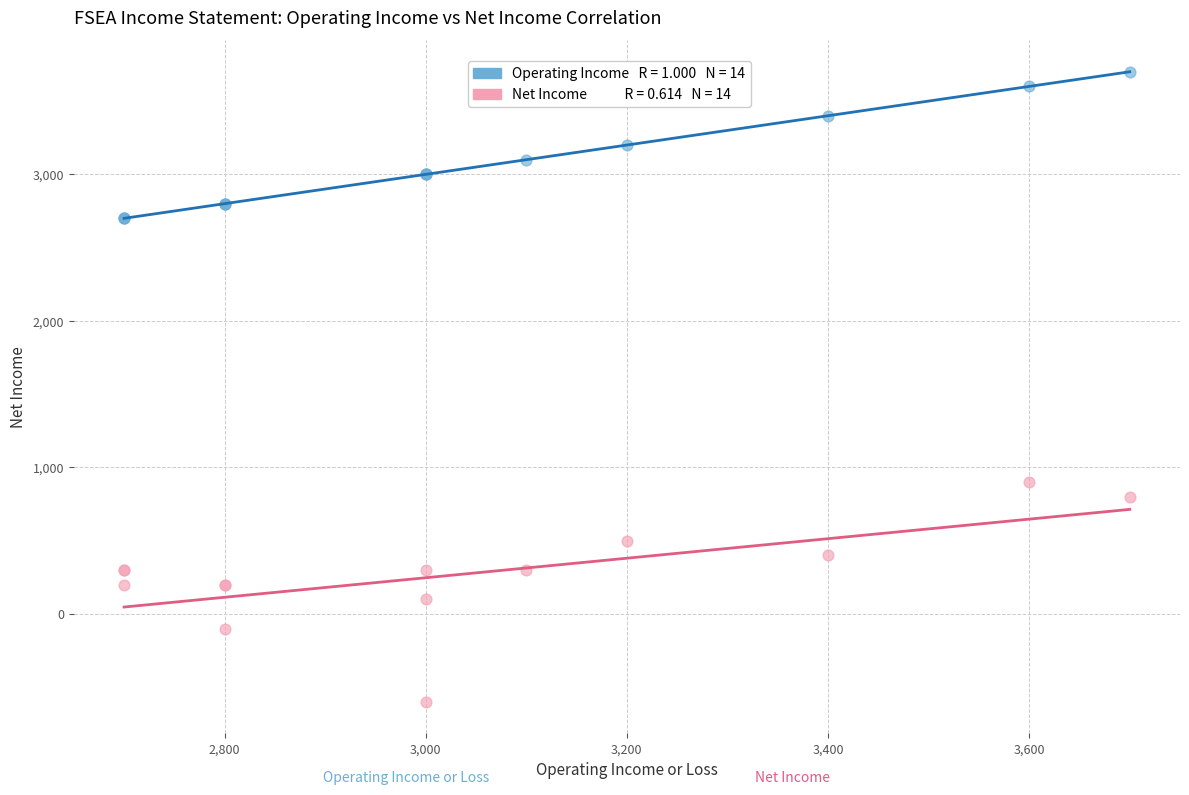

Across all series, what Y value is closest to 1550?

900